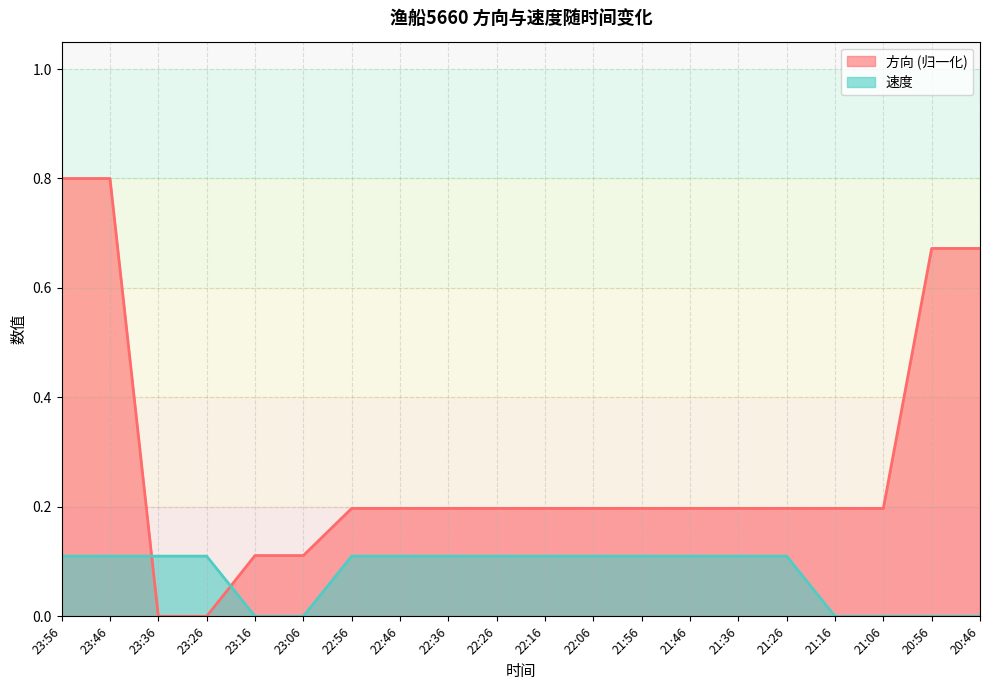

True or false: 速度 has more than 0 interior local peaks.

False